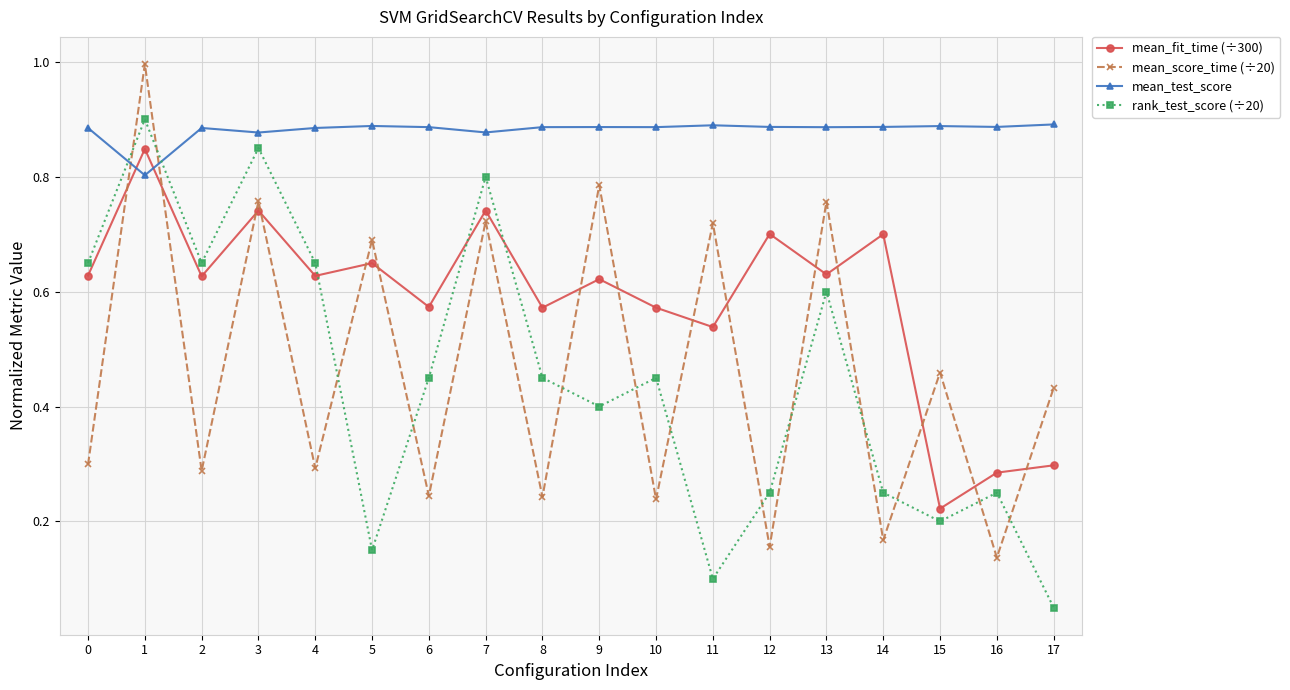

Does the chart display data point markers on the line(s)?

Yes